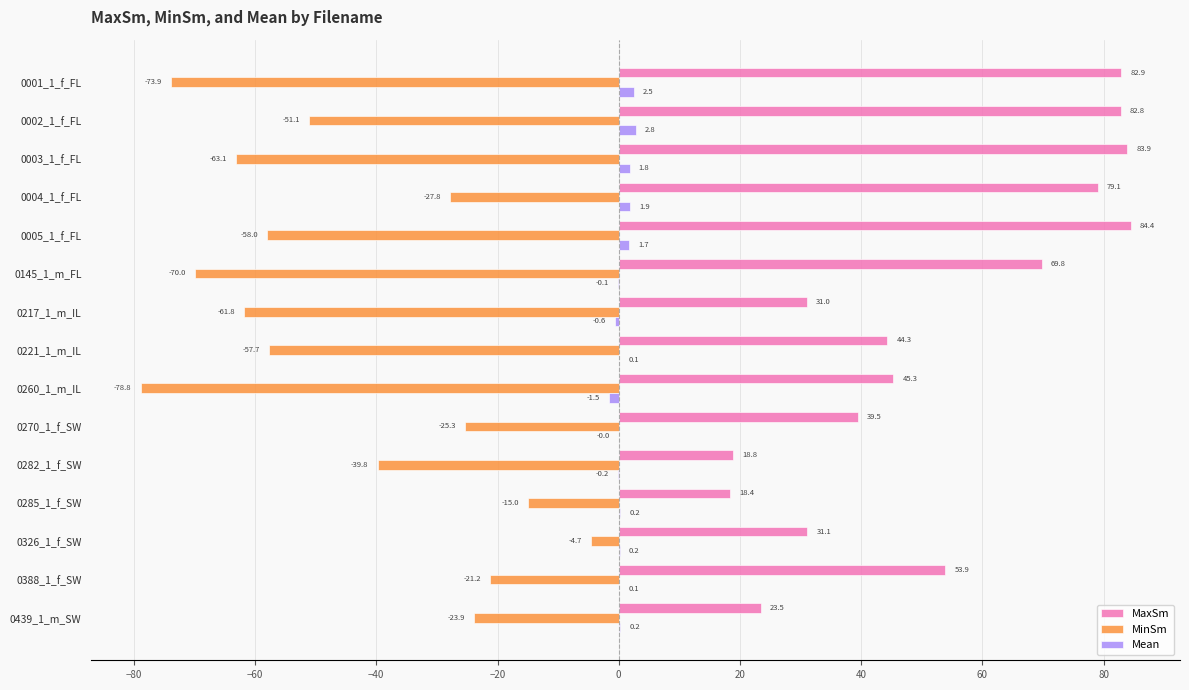

Between 0282_1_f_SW and 0285_1_f_SW, which series saw the biggest shift?

MinSm